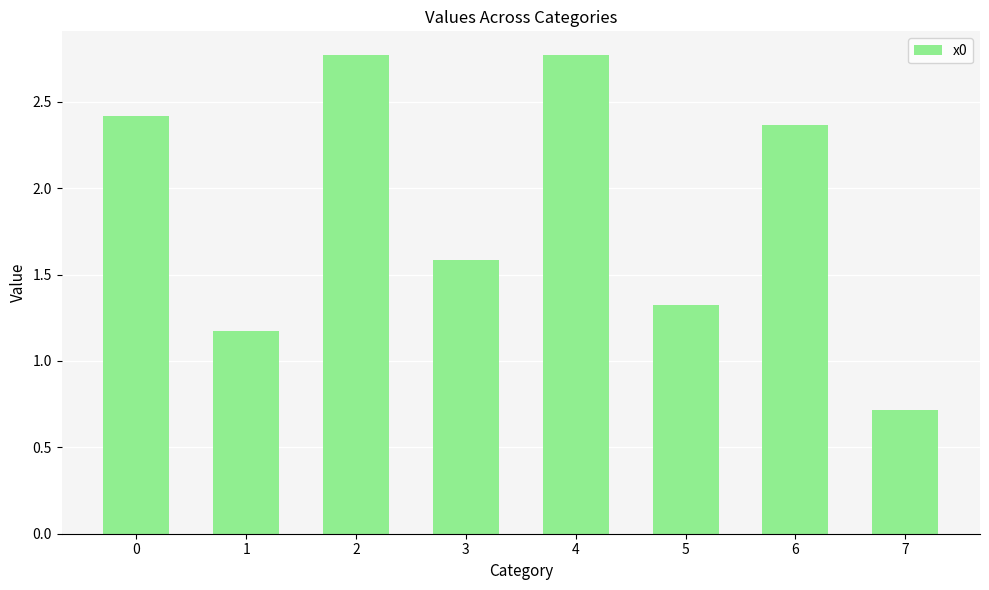

What is the ratio of the value at 5 to the value at 2?

0.5